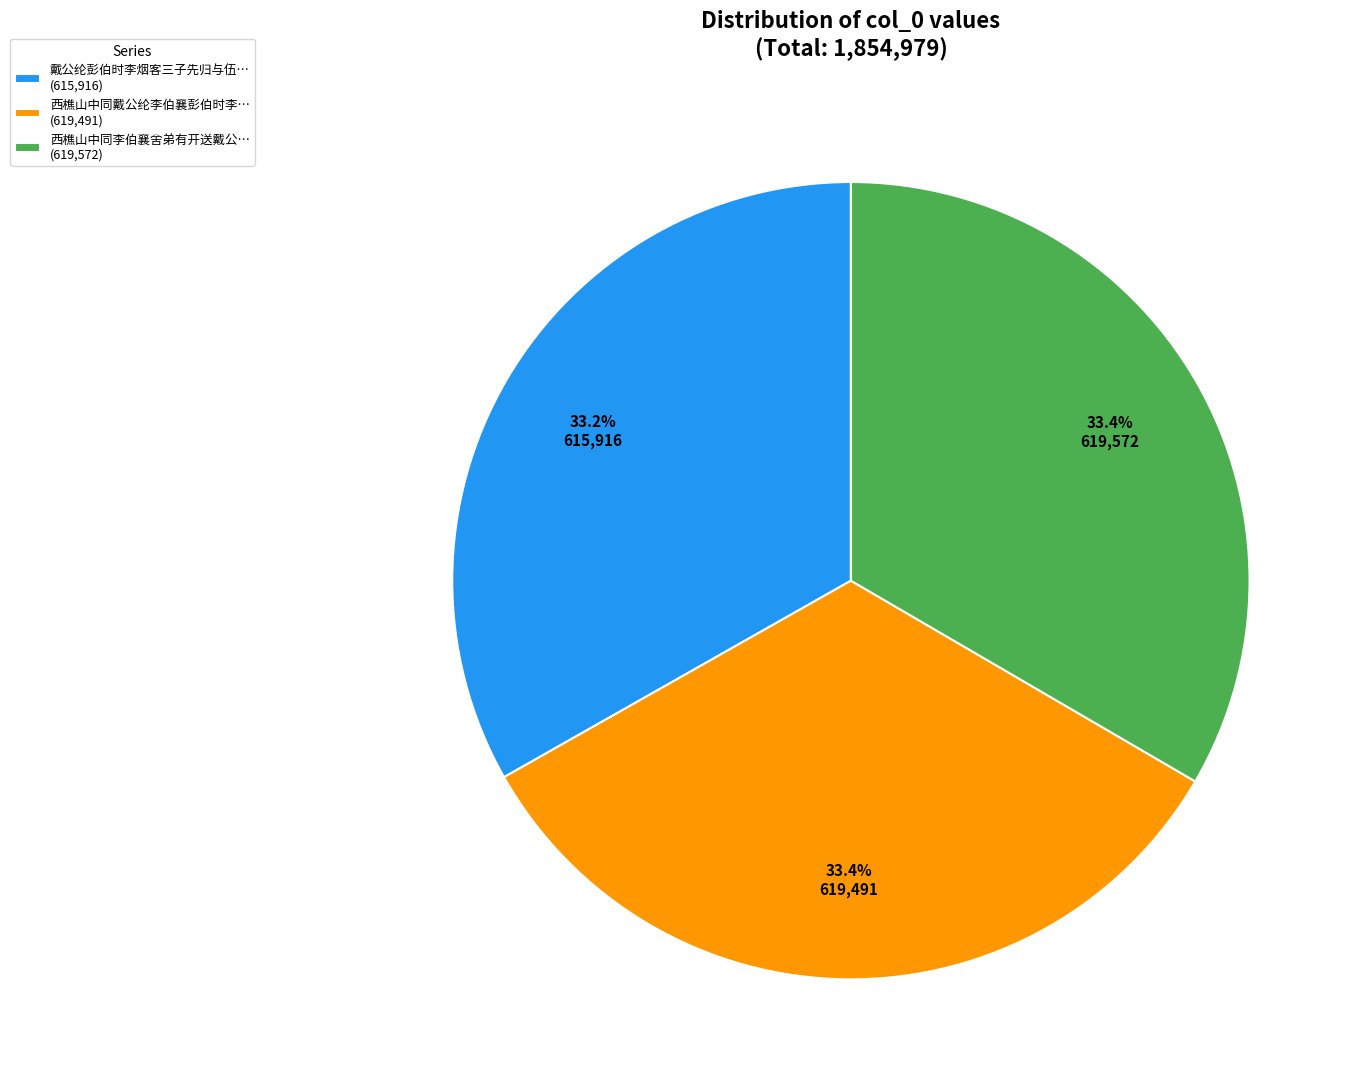

Does any single category account for the majority?

No